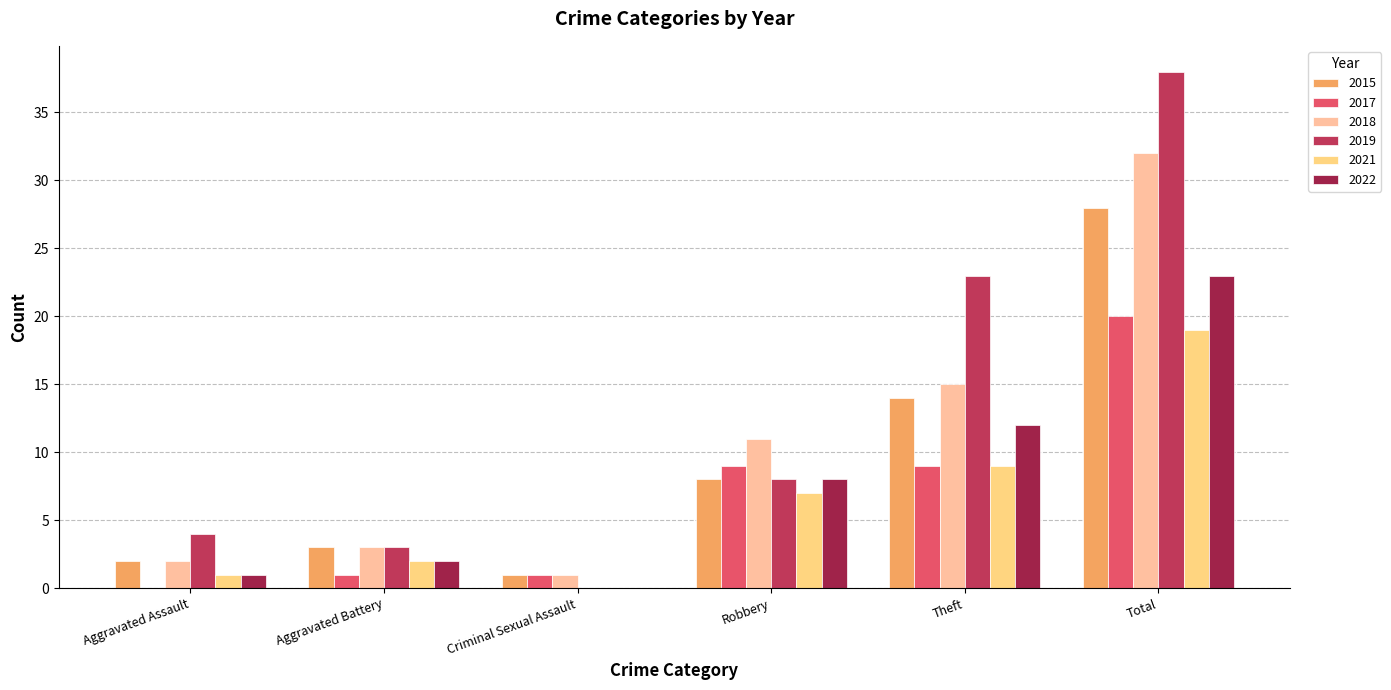

Rank the series by their maximum value, from highest to lowest.

2019, 2018, 2015, 2022, 2017, 2021